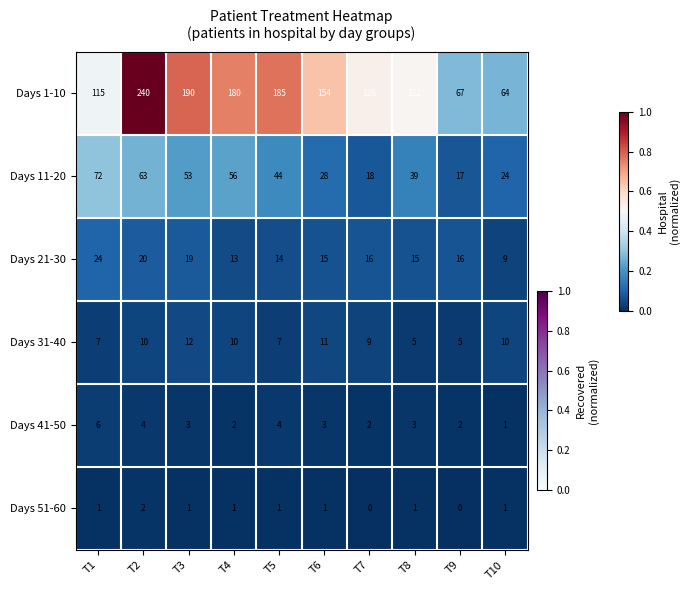

At how many categories does at least one series exceed 0?

10